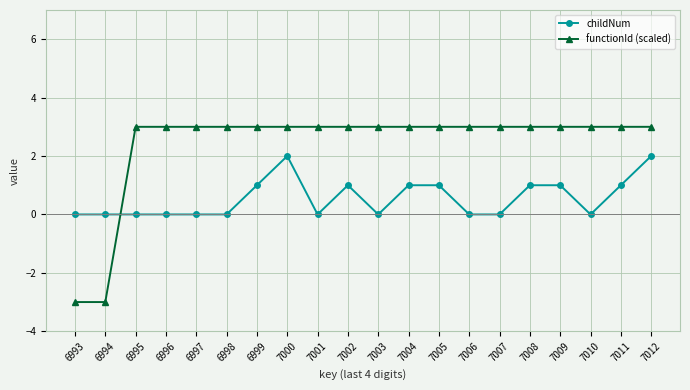

What is the average value of the childNum series?

1